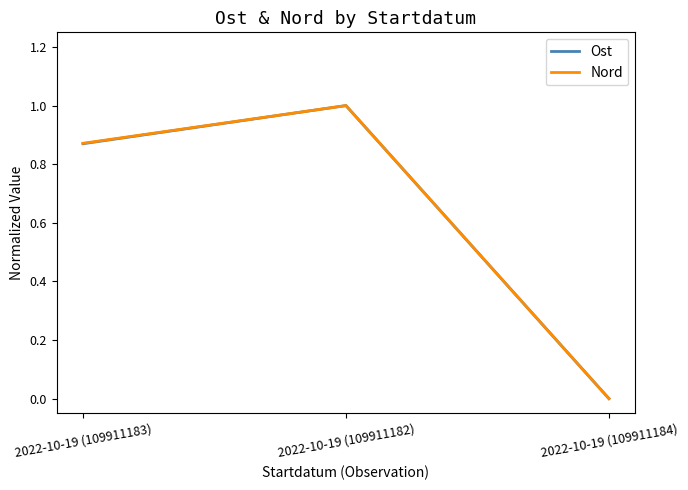

Rank the categories by Nord value from highest to lowest.

2022-10-19 (109911182), 2022-10-19 (109911183), 2022-10-19 (109911184)